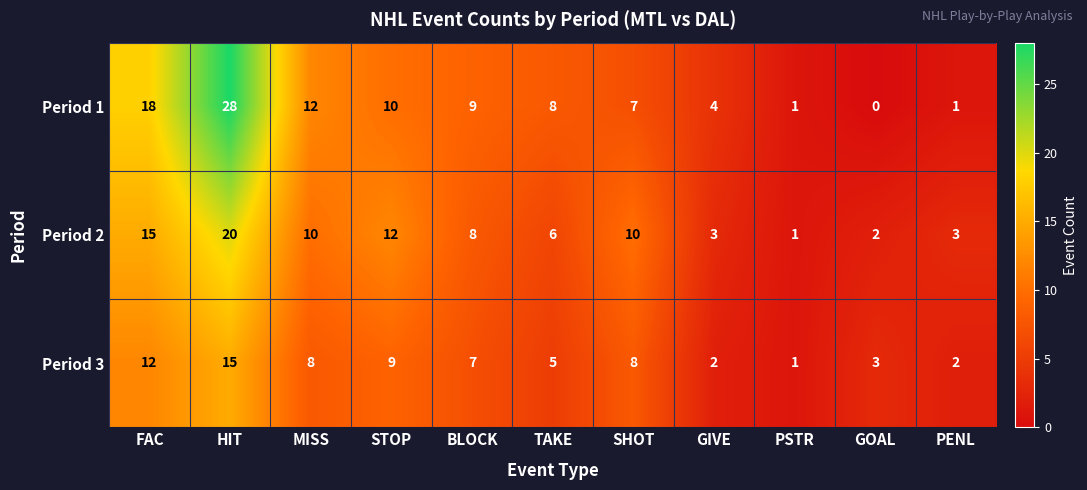

Is it true that Period 3 equals 1 at GIVE?

False